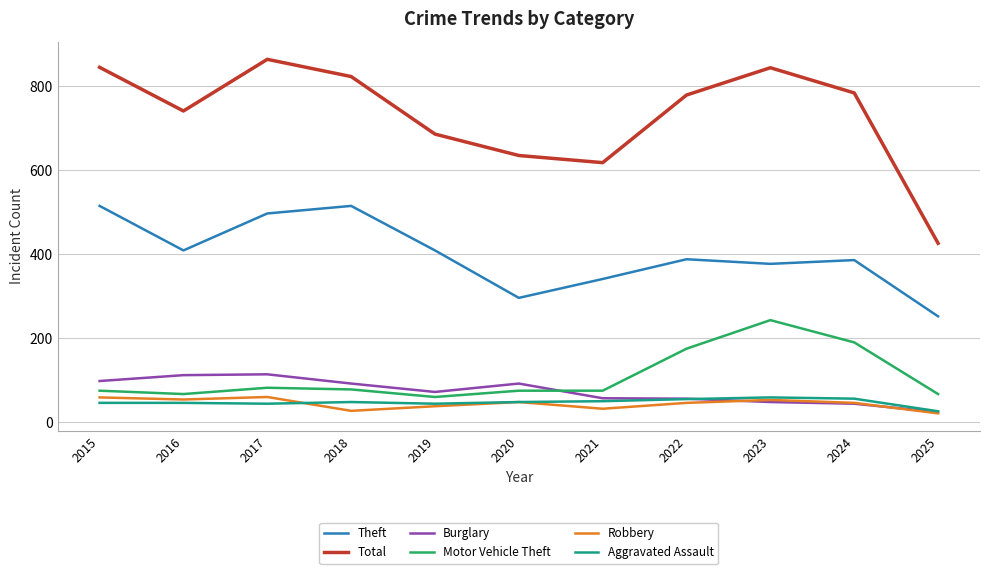

Is this an area chart (filled region under the line)?

No